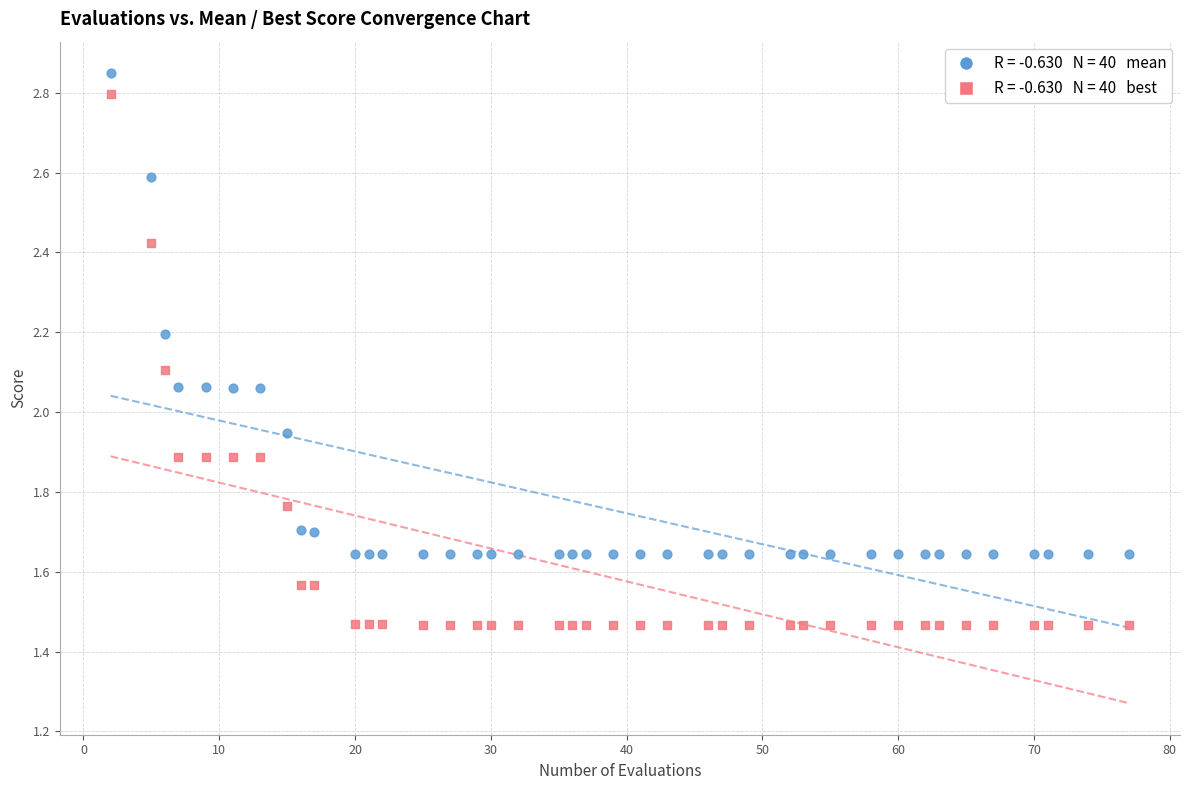

Across all data points, what is the range of Y values (max minus min)?

1.4